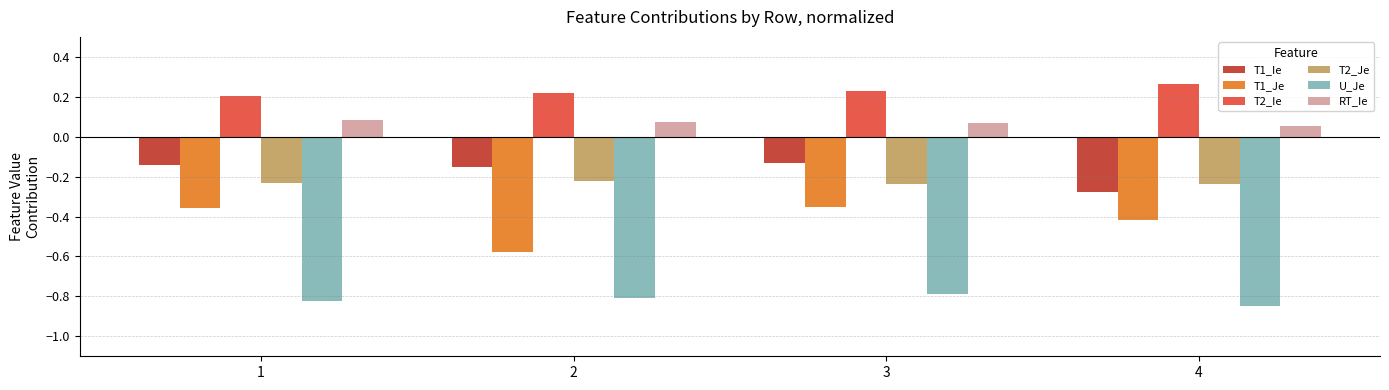

Which label corresponds to the largest value in the chart?

4